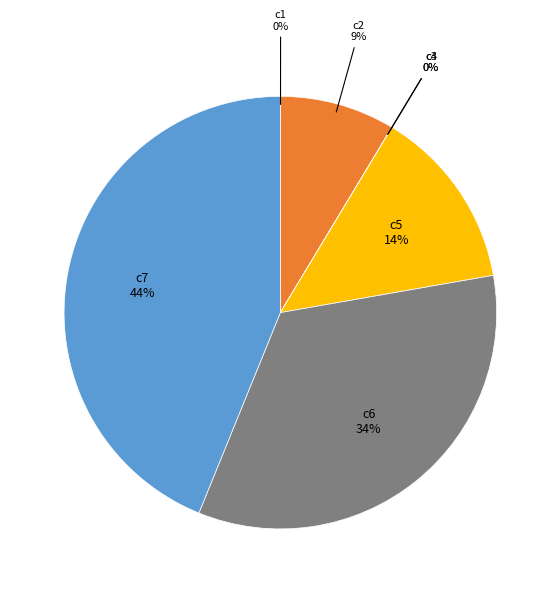

To the nearest percent, what percentage of the pie is c5?

14%